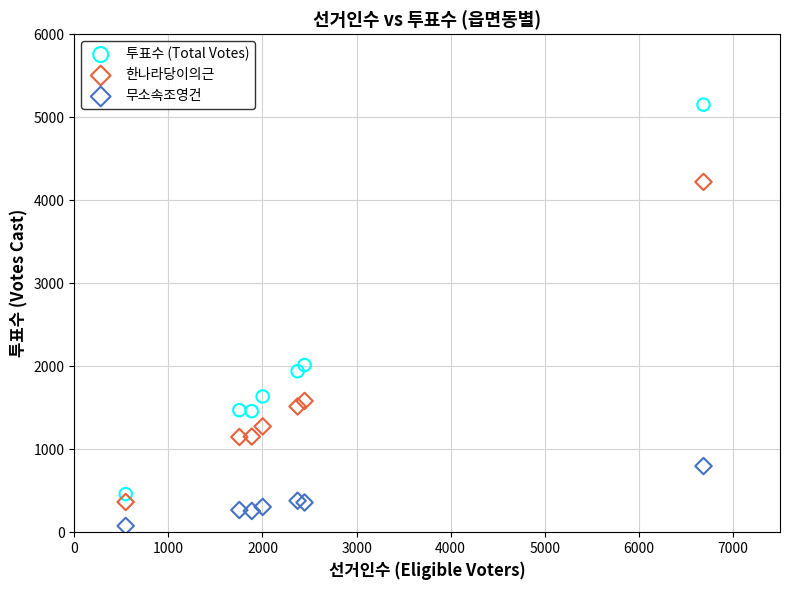

Which series contains the lowest Y value?

무소속조영건